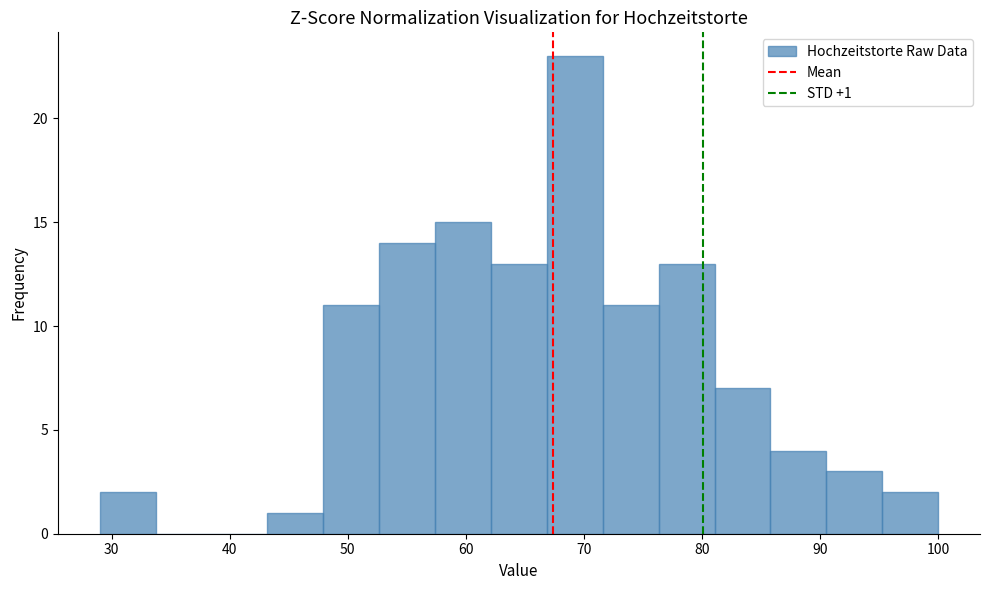

Over which range of the x-axis is the bar tallest?

67 to 72